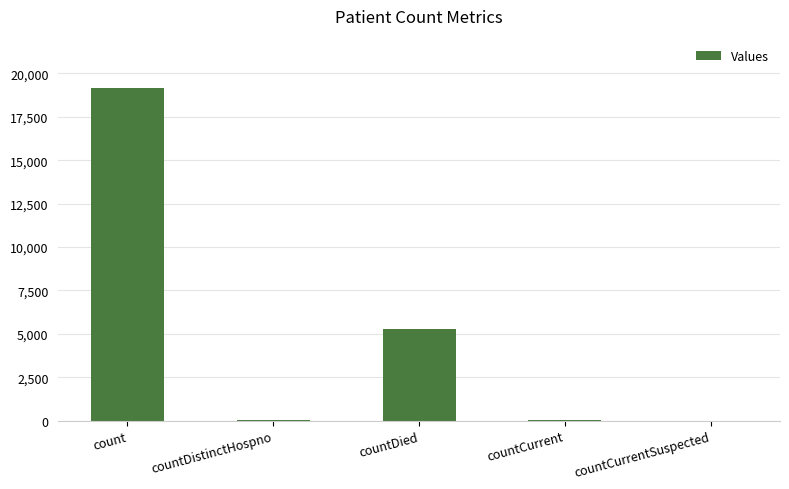

Which label corresponds to the largest value in the chart?

count